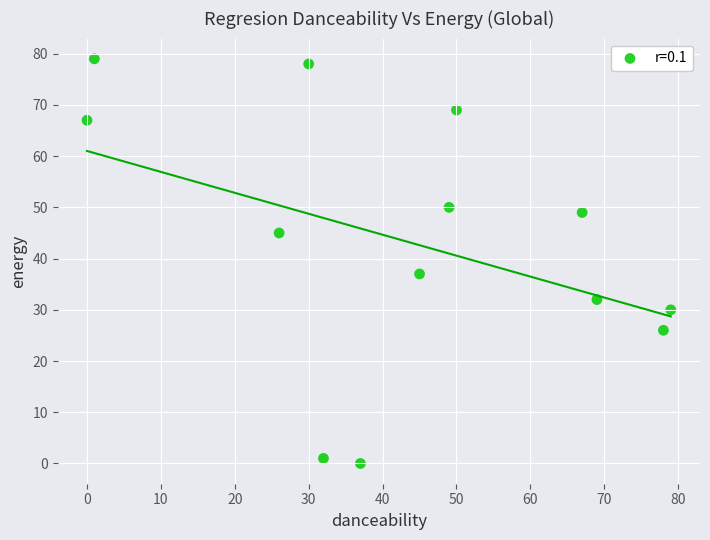

What is the range of Y values (max minus min)?

79